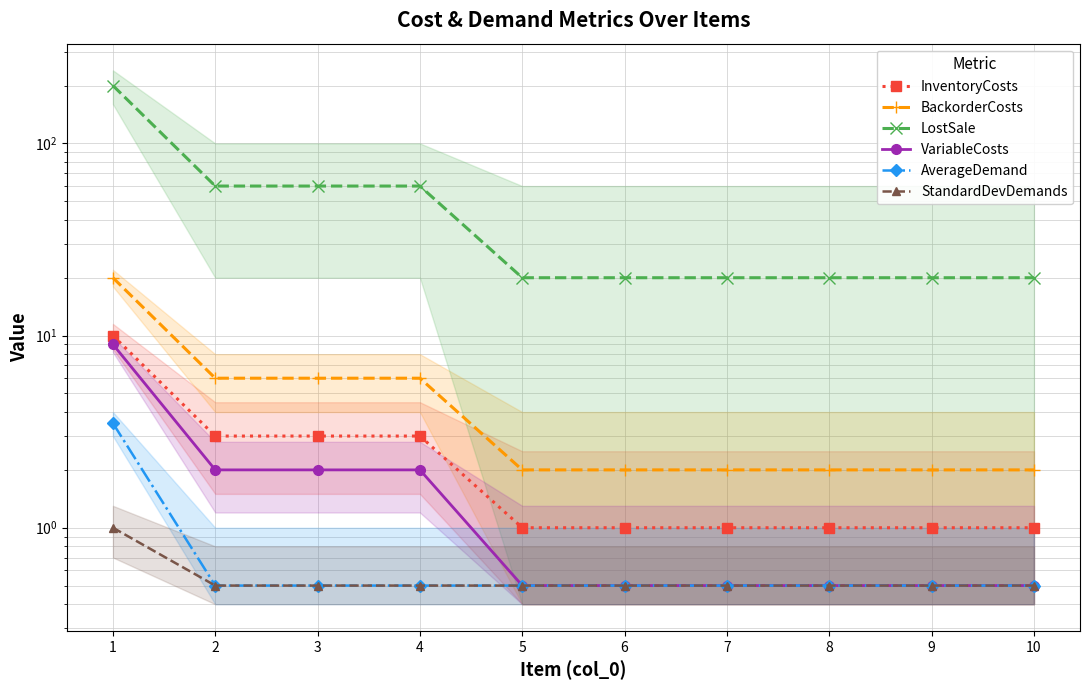

Rank the series by their maximum value, from lowest to highest.

StandardDevDemands, AverageDemand, VariableCosts, InventoryCosts, BackorderCosts, LostSale